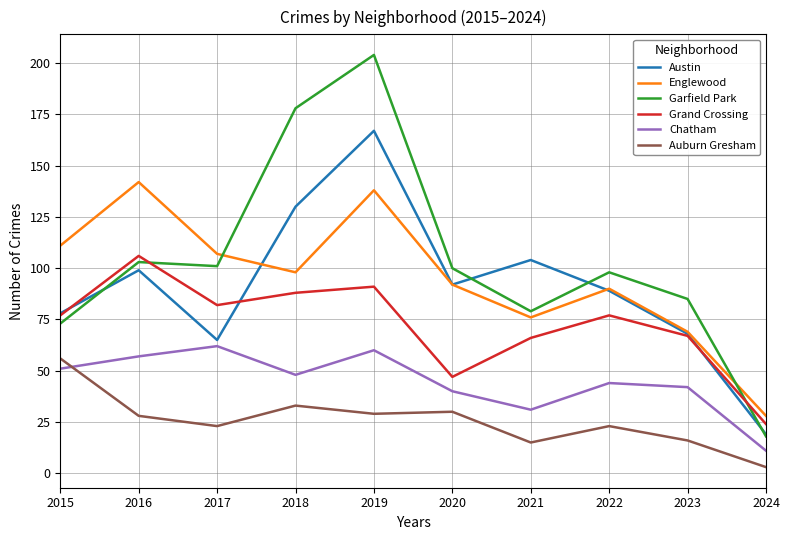

Does the chart have visible grid lines?

Yes